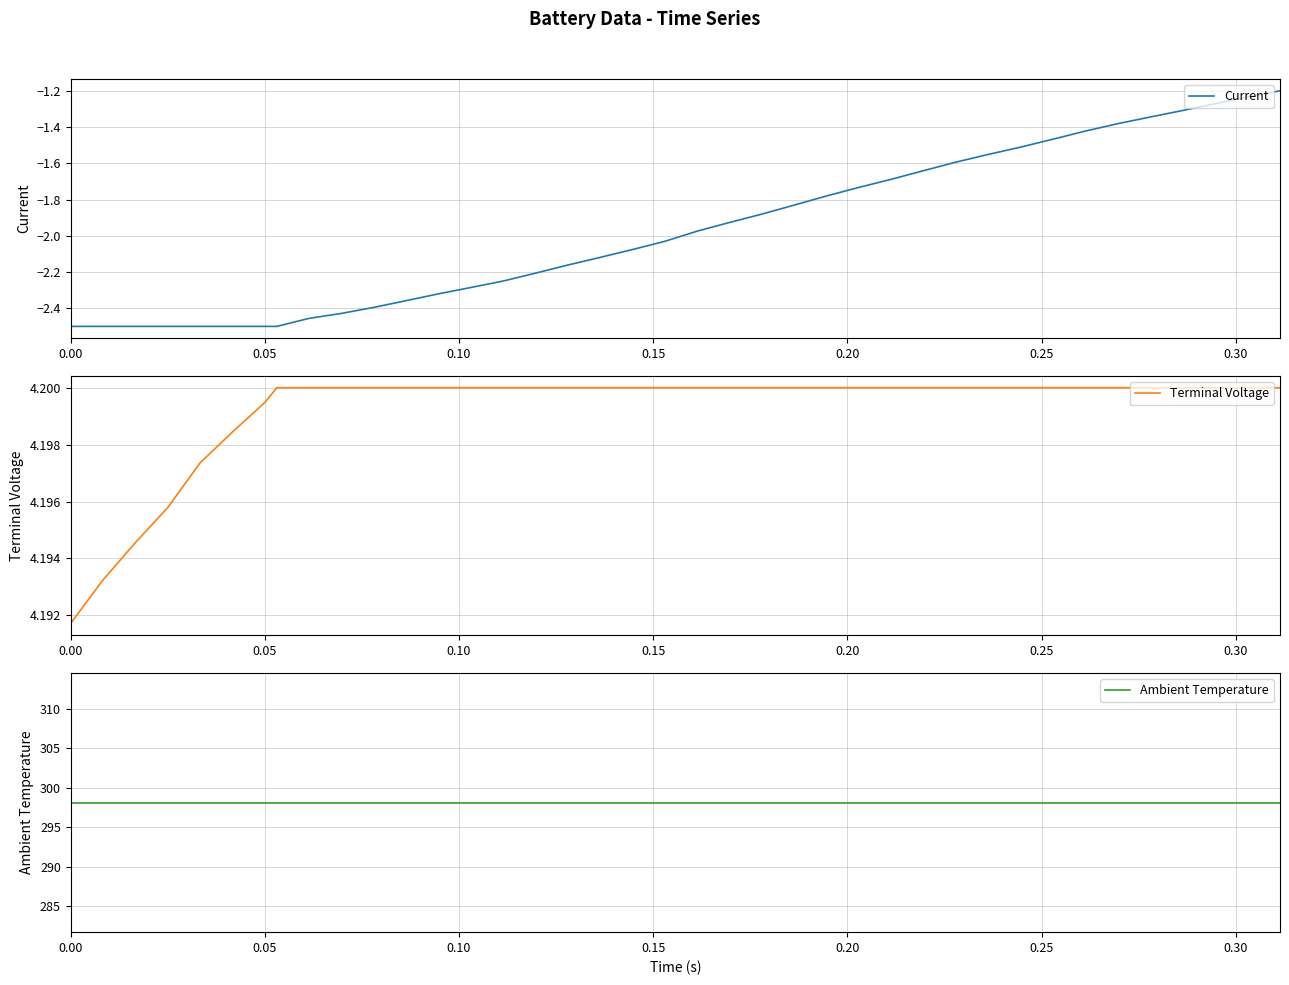

True or false: Current and Ambient Temperature intersect in this chart.

False